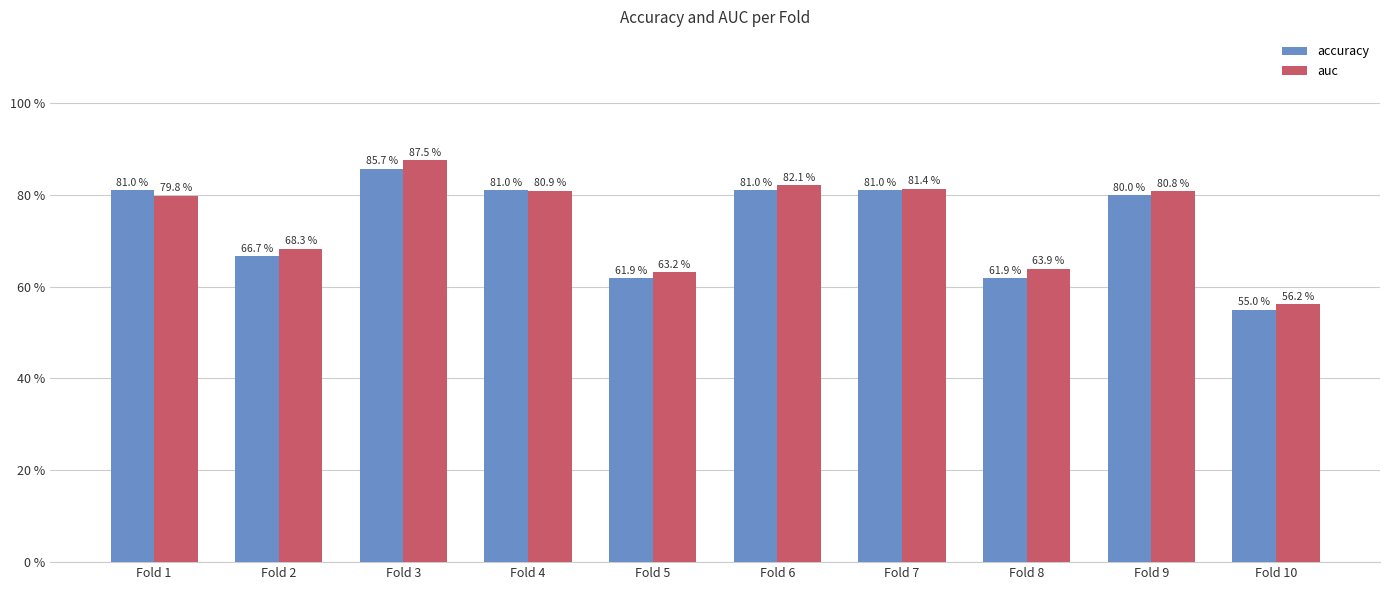

What is the smallest value displayed?

0.6